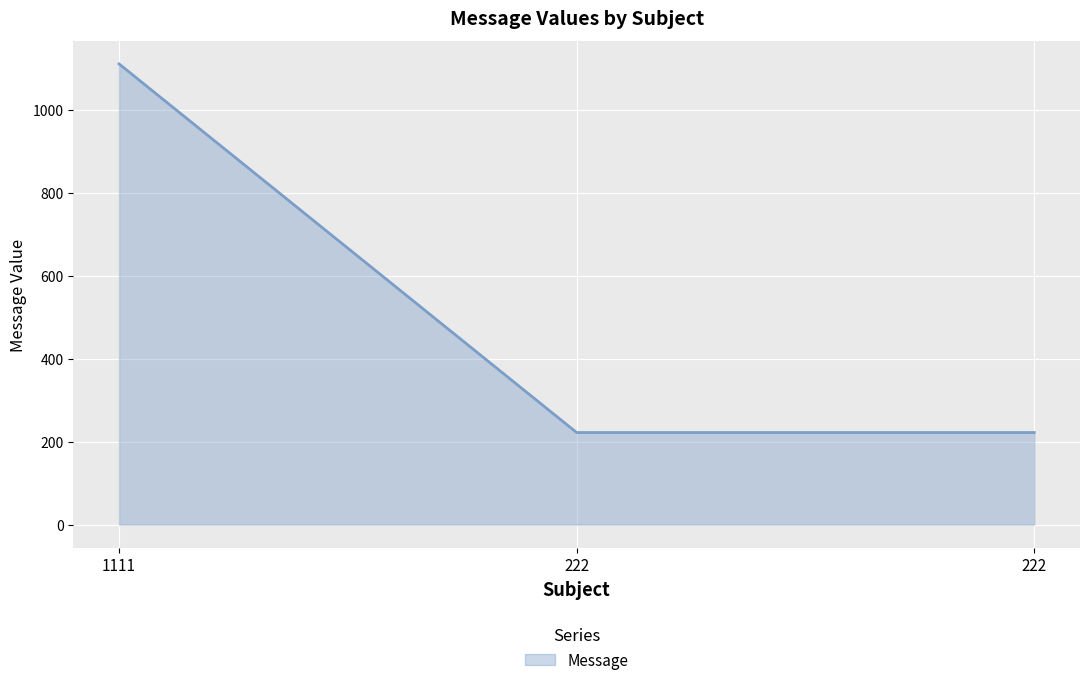

Rank the categories by value from lowest to highest.

222, 222, 1111